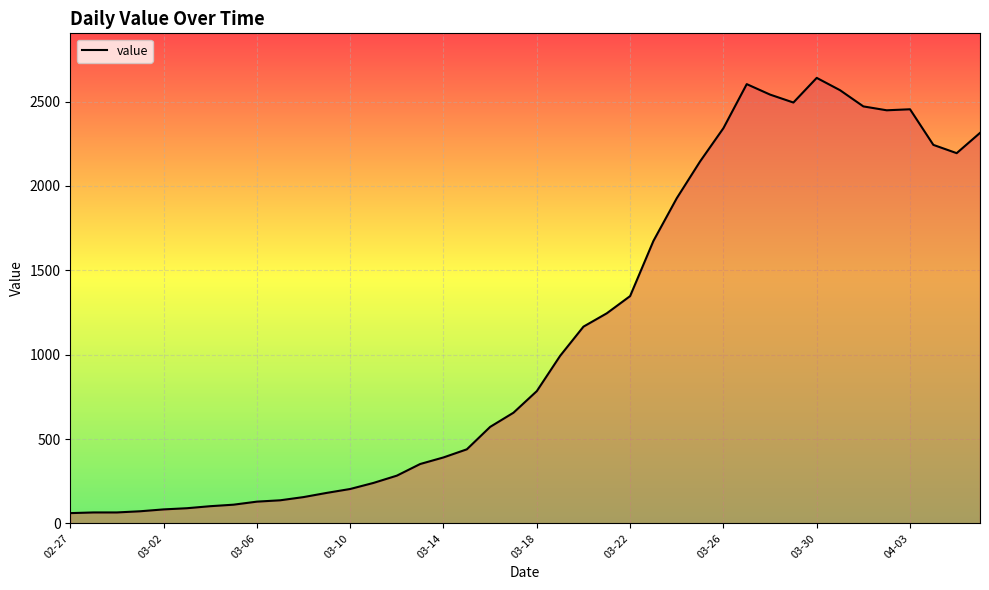

What is the minimum value shown in the chart?

61